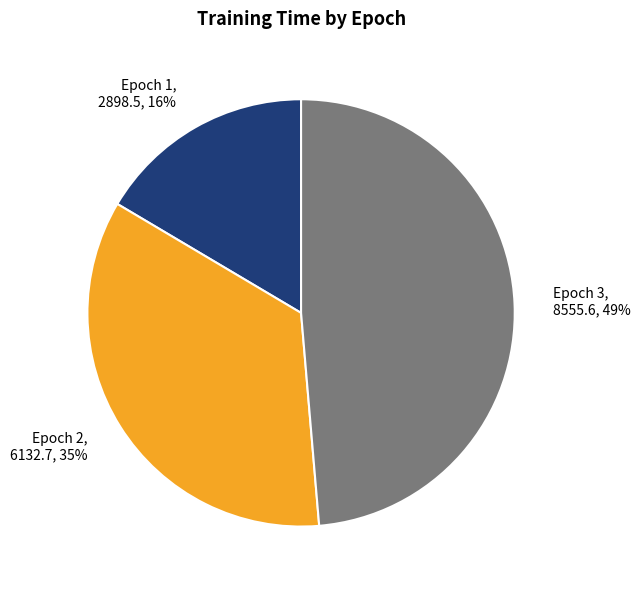

Which category has the biggest portion of the pie?

Epoch 3